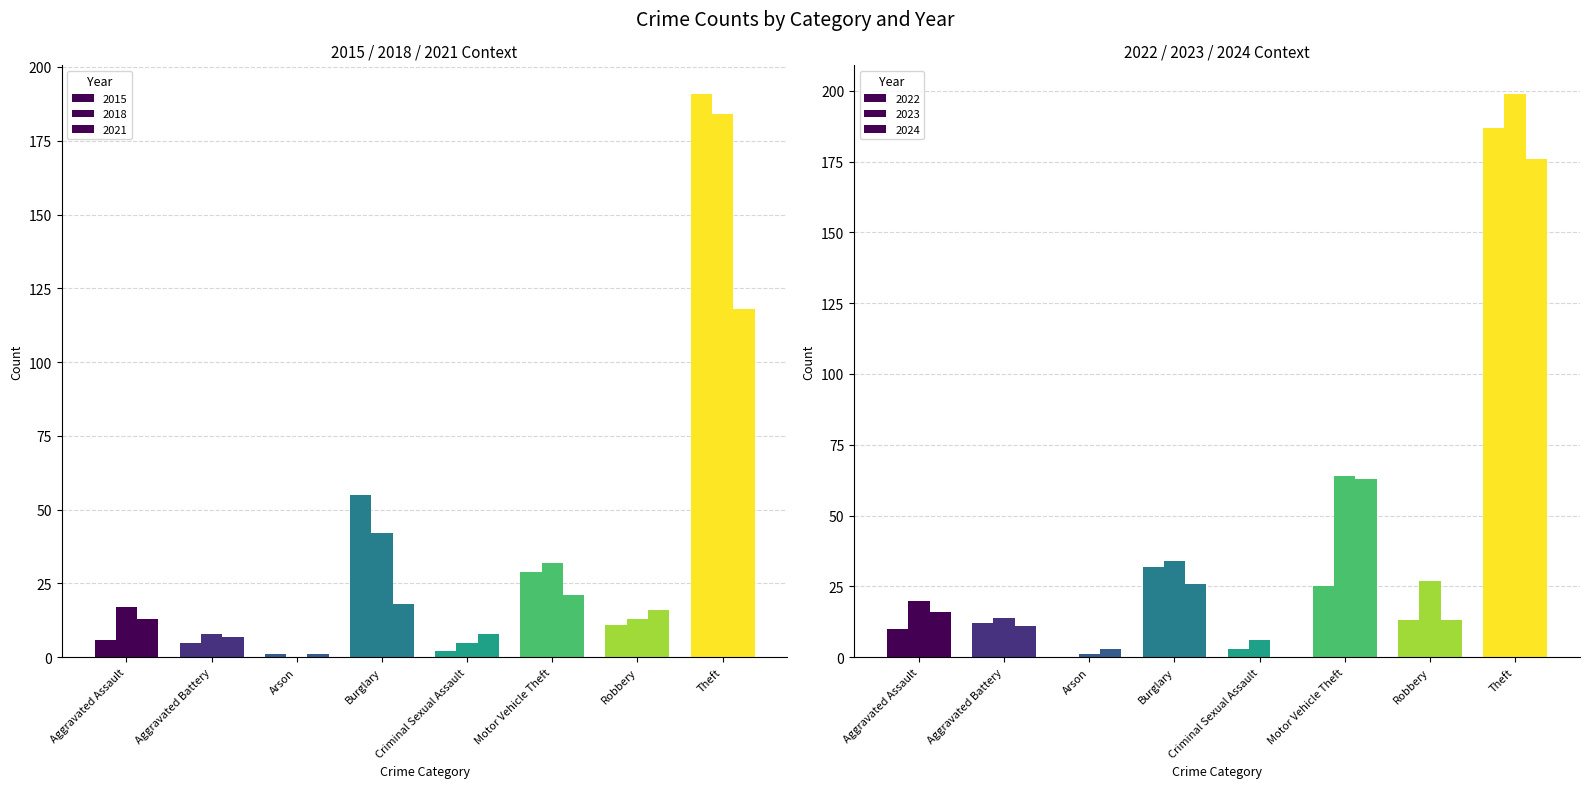

How many values in the 2024 series are below 16?

4